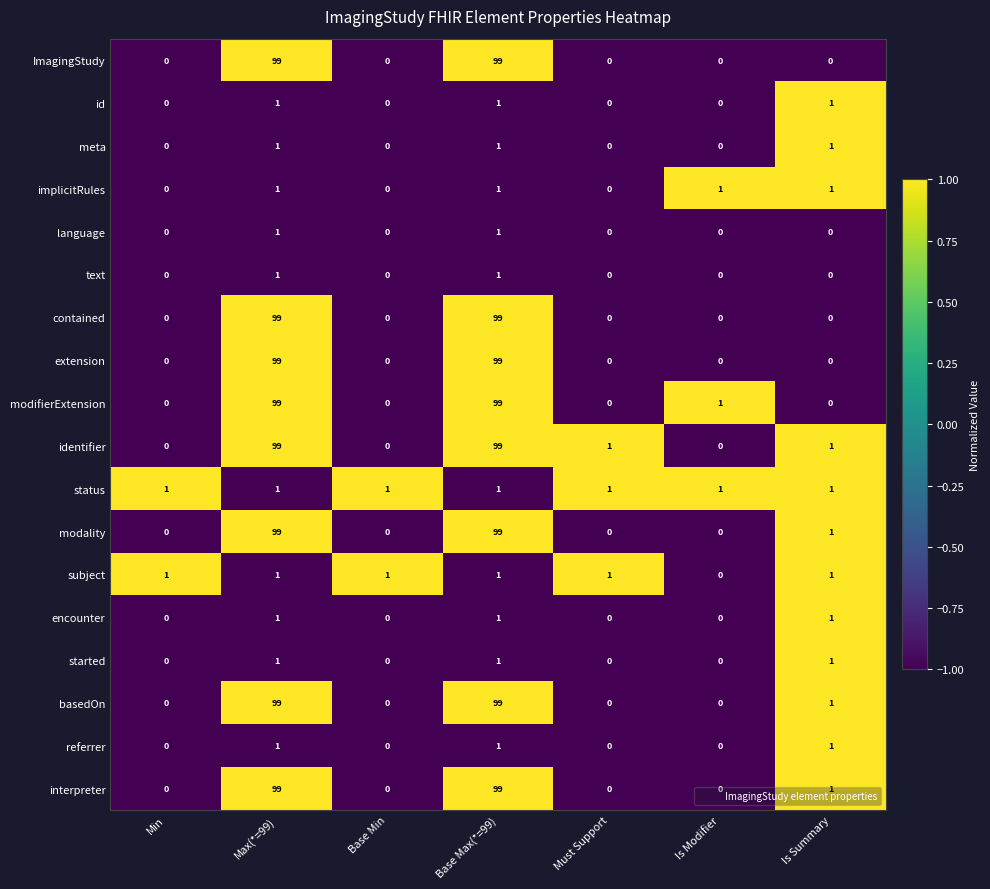

Is it true that contained equals -61 at Is Summary?

False